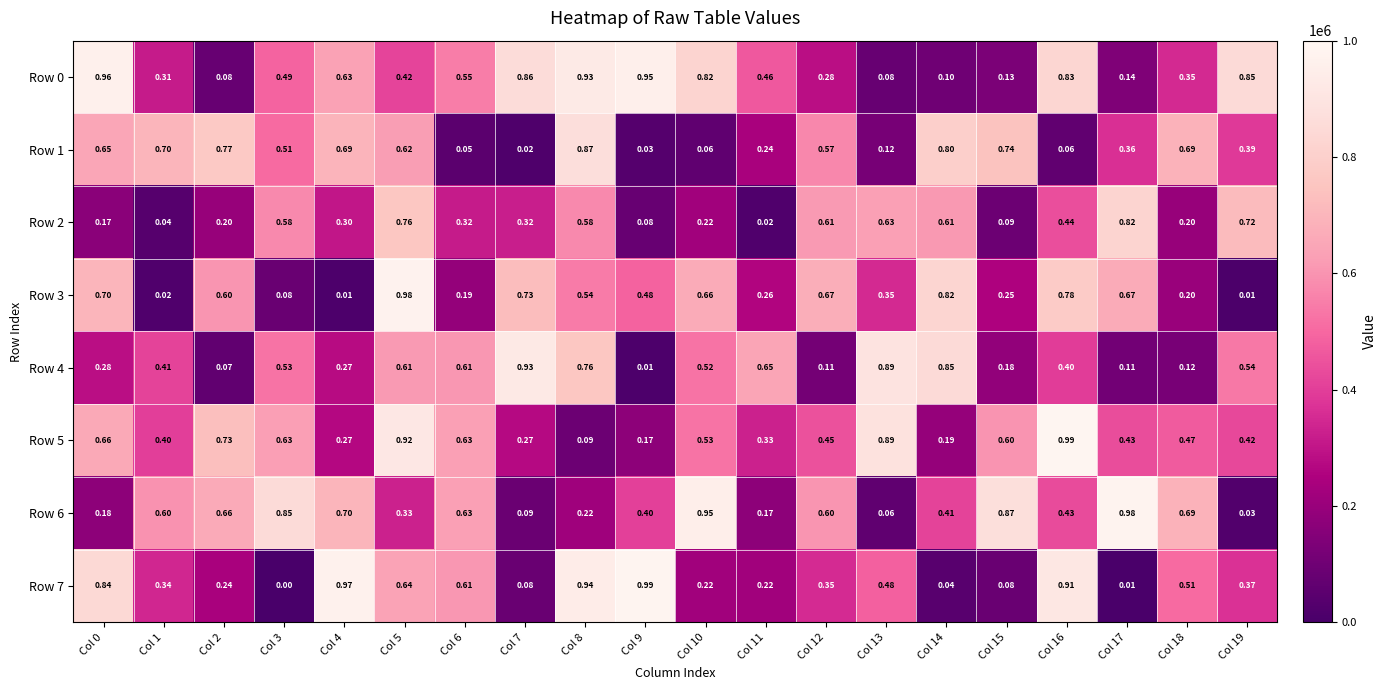

Reading left to right, list all the values displayed in this chart.

Row 0: Col 0=1	Col 1=0	Col 2=0	Col 3=0	Col 4=1	Col 5=0	Col 6=1	Col 7=1	Col 8=1	Col 9=1	Col 10=1	Col 11=0	Col 12=0	Col 13=0	Col 14=0	Col 15=0	Col 16=1	Col 17=0	Col 18=0	Col 19=1
Row 1: Col 0=1	Col 1=1	Col 2=1	Col 3=1	Col 4=1	Col 5=1	Col 6=0	Col 7=0	Col 8=1	Col 9=0	Col 10=0	Col 11=0	Col 12=1	Col 13=0	Col 14=1	Col 15=1	Col 16=0	Col 17=0	Col 18=1	Col 19=0
Row 2: Col 0=0	Col 1=0	Col 2=0	Col 3=1	Col 4=0	Col 5=1	Col 6=0	Col 7=0	Col 8=1	Col 9=0	Col 10=0	Col 11=0	Col 12=1	Col 13=1	Col 14=1	Col 15=0	Col 16=0	Col 17=1	Col 18=0	Col 19=1
Row 3: Col 0=1	Col 1=0	Col 2=1	Col 3=0	Col 4=0	Col 5=1	Col 6=0	Col 7=1	Col 8=1	Col 9=0	Col 10=1	Col 11=0	Col 12=1	Col 13=0	Col 14=1	Col 15=0	Col 16=1	Col 17=1	Col 18=0	Col 19=0
Row 4: Col 0=0	Col 1=0	Col 2=0	Col 3=1	Col 4=0	Col 5=1	Col 6=1	Col 7=1	Col 8=1	Col 9=0	Col 10=1	Col 11=1	Col 12=0	Col 13=1	Col 14=1	Col 15=0	Col 16=0	Col 17=0	Col 18=0	Col 19=1
Row 5: Col 0=1	Col 1=0	Col 2=1	Col 3=1	Col 4=0	Col 5=1	Col 6=1	Col 7=0	Col 8=0	Col 9=0	Col 10=1	Col 11=0	Col 12=0	Col 13=1	Col 14=0	Col 15=1	Col 16=1	Col 17=0	Col 18=0	Col 19=0
Row 6: Col 0=0	Col 1=1	Col 2=1	Col 3=1	Col 4=1	Col 5=0	Col 6=1	Col 7=0	Col 8=0	Col 9=0	Col 10=1	Col 11=0	Col 12=1	Col 13=0	Col 14=0	Col 15=1	Col 16=0	Col 17=1	Col 18=1	Col 19=0
Row 7: Col 0=1	Col 1=0	Col 2=0	Col 3=0	Col 4=1	Col 5=1	Col 6=1	Col 7=0	Col 8=1	Col 9=1	Col 10=0	Col 11=0	Col 12=0	Col 13=0	Col 14=0	Col 15=0	Col 16=1	Col 17=0	Col 18=1	Col 19=0